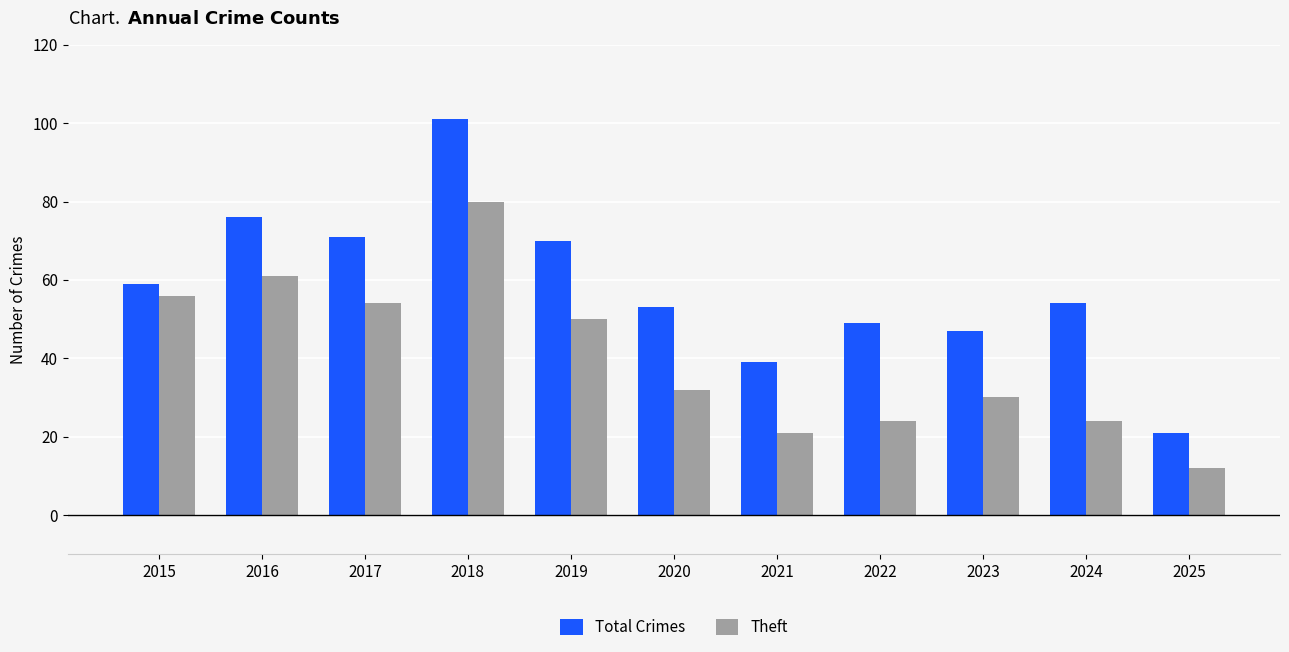

Read the Total Crimes value at 2017.

71